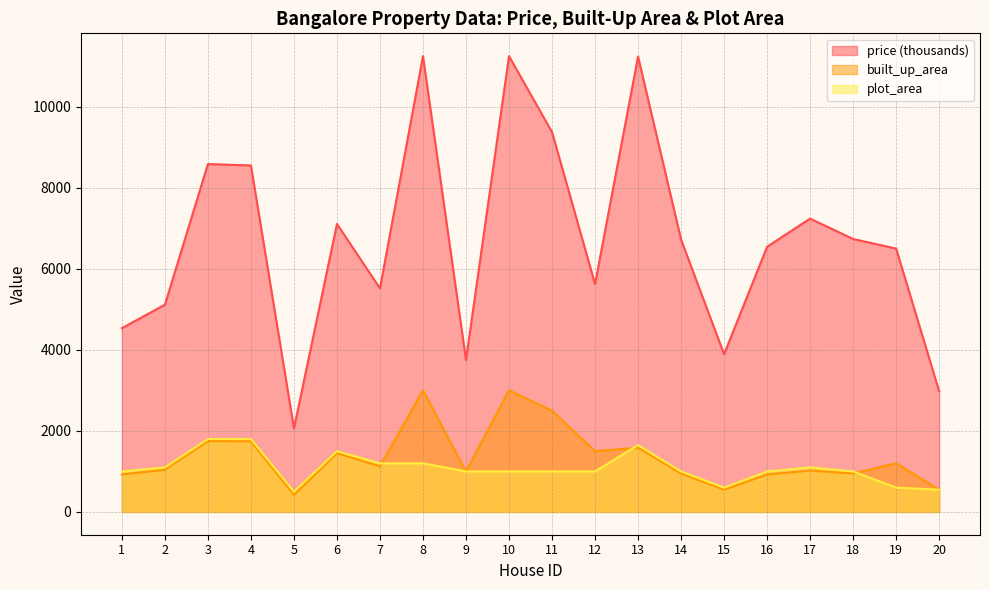

True or false: built_up_area has a value of 950.0 at 18.

True